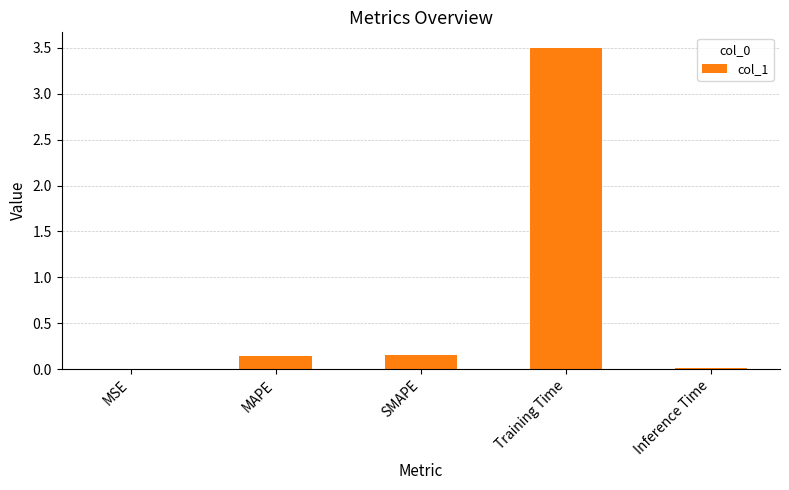

How many data points does each series have?

5